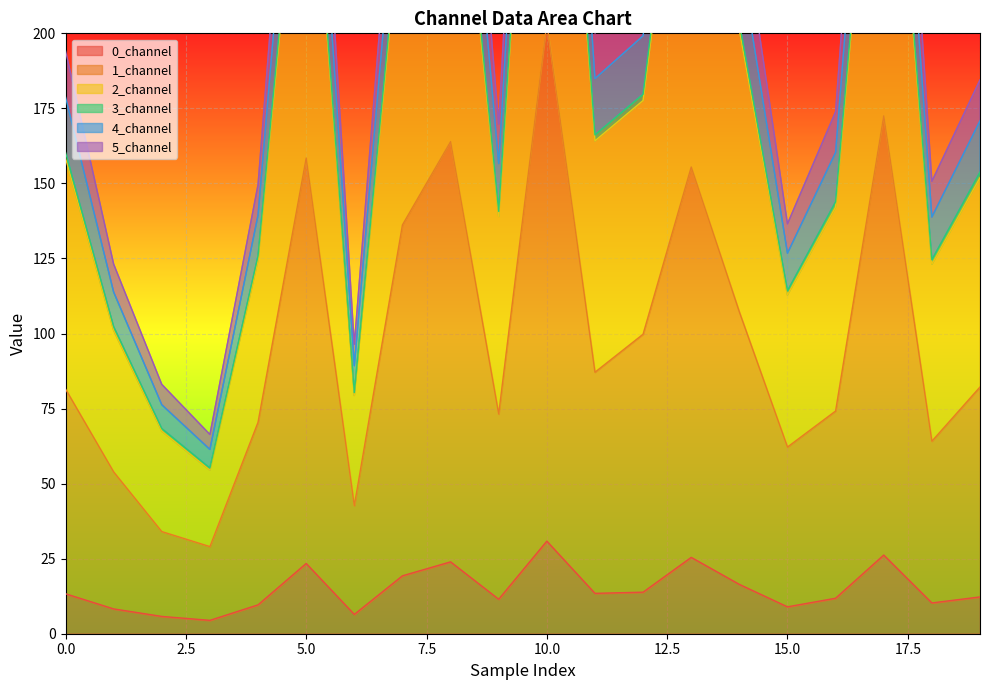

Is the value of 0_channel at 4 greater than the value of 1_channel at 9?

No